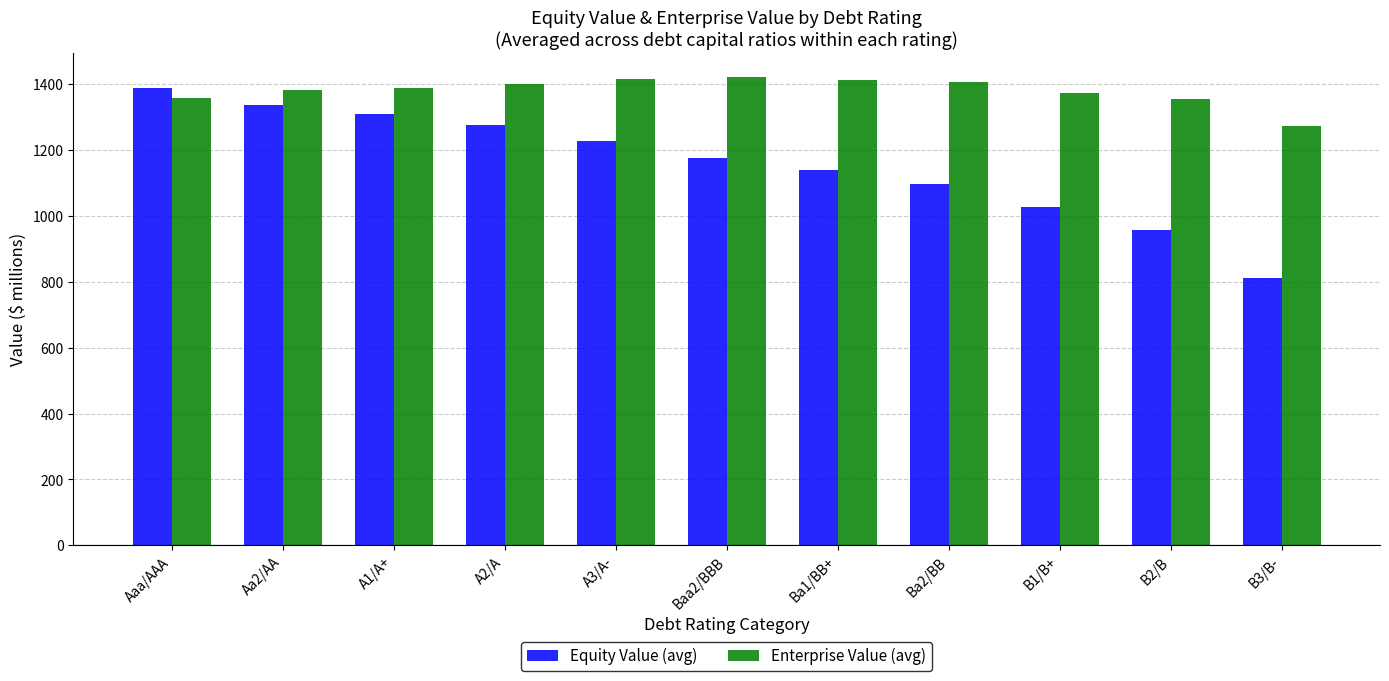

What is the minimum value shown in the chart?

810.3